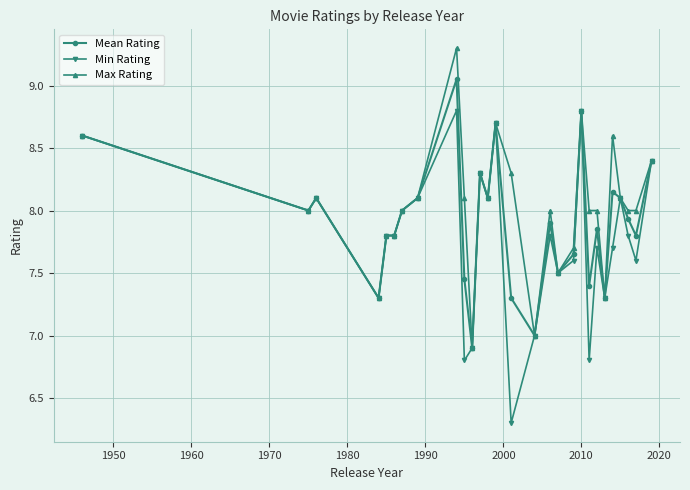

Which series has the widest spread of values?

Min Rating